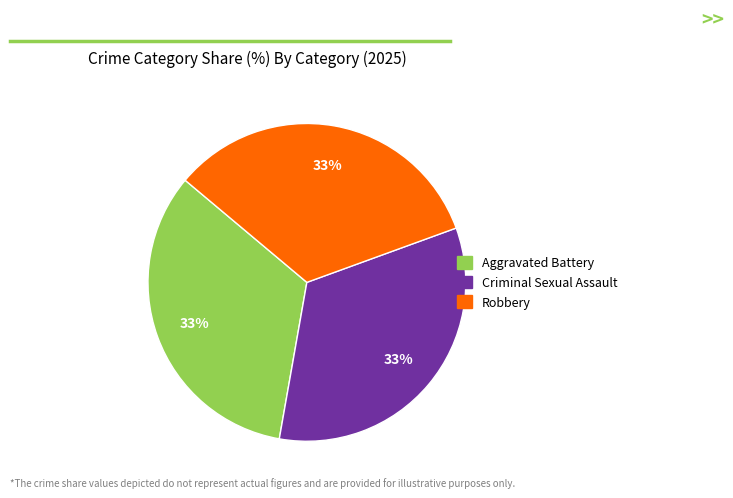

Is there any slice that represents more than half of the pie?

No